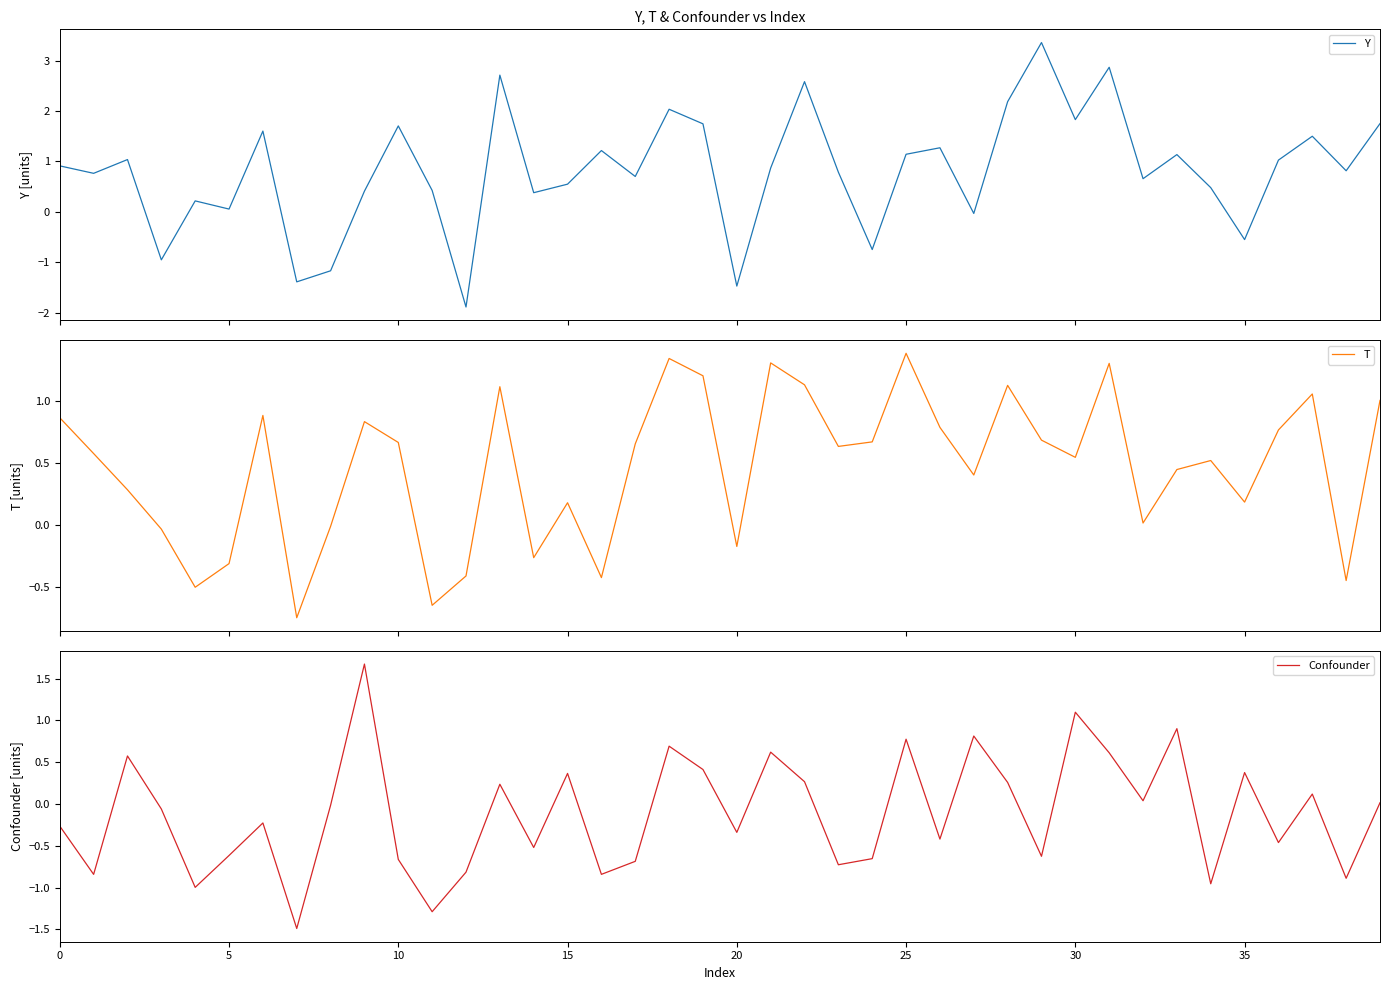

What is the approximate value of Y at 21?

0.9